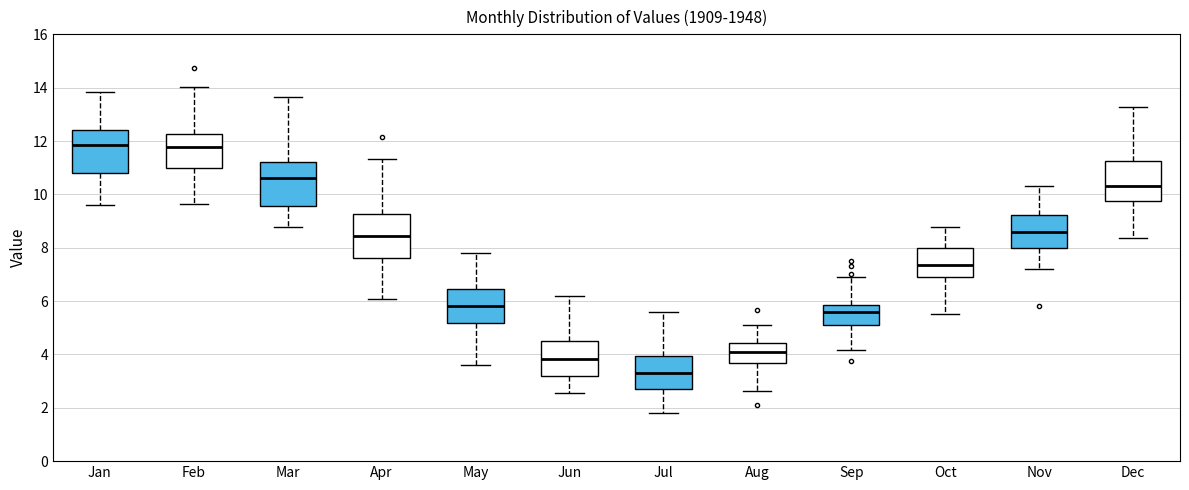

Reading left to right, read every box against the y-axis: the position of its median line, the range the box covers, and the ends of its whiskers. The values are not printed on the chart, so give them approximately, as read against the axis.

Jan: median 11.8, box 10.8 to 12.4, whiskers 9.6 to 13.8
Feb: median 11.8, box 11.0 to 12.2, whiskers 9.6 to 14.0
Mar: median 10.6, box 9.6 to 11.2, whiskers 8.8 to 13.6
Apr: median 8.4, box 7.6 to 9.2, whiskers 6.0 to 11.4
May: median 5.8, box 5.2 to 6.4, whiskers 3.6 to 7.8
Jun: median 3.8, box 3.2 to 4.6, whiskers 2.6 to 6.2
Jul: median 3.4, box 2.8 to 4.0, whiskers 1.8 to 5.6
Aug: median 4.0, box 3.6 to 4.4, whiskers 2.6 to 5.2
Sep: median 5.6, box 5.2 to 5.8, whiskers 4.2 to 7.0
Oct: median 7.4, box 7.0 to 8.0, whiskers 5.6 to 8.8
Nov: median 8.6, box 8.0 to 9.2, whiskers 7.2 to 10.4
Dec: median 10.4, box 9.8 to 11.2, whiskers 8.4 to 13.2